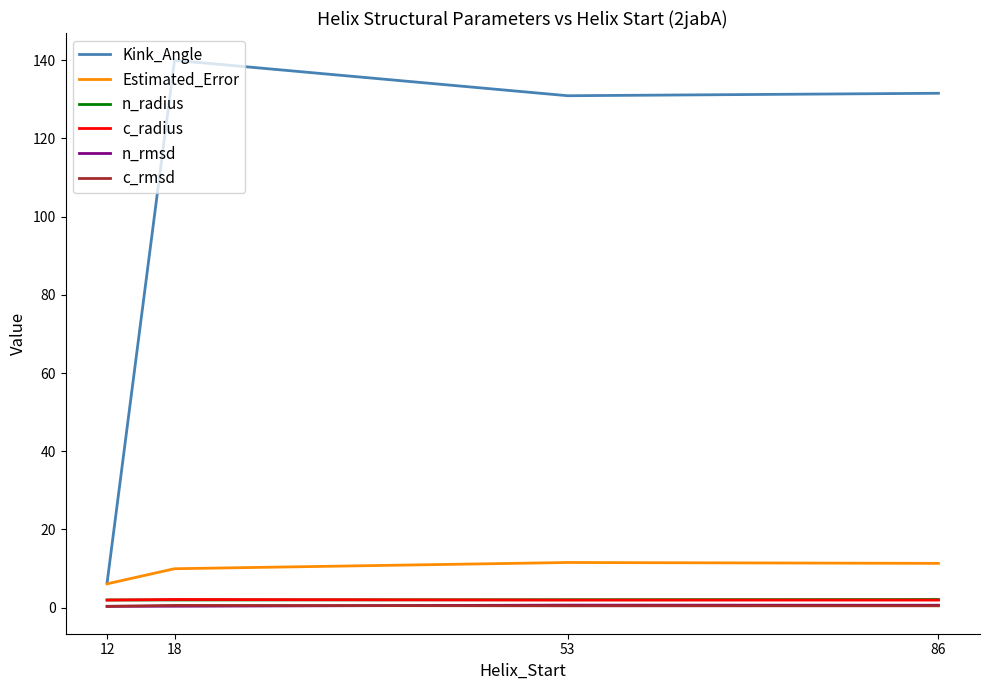

Is it true that c_radius equals 2.1 at 18?

True